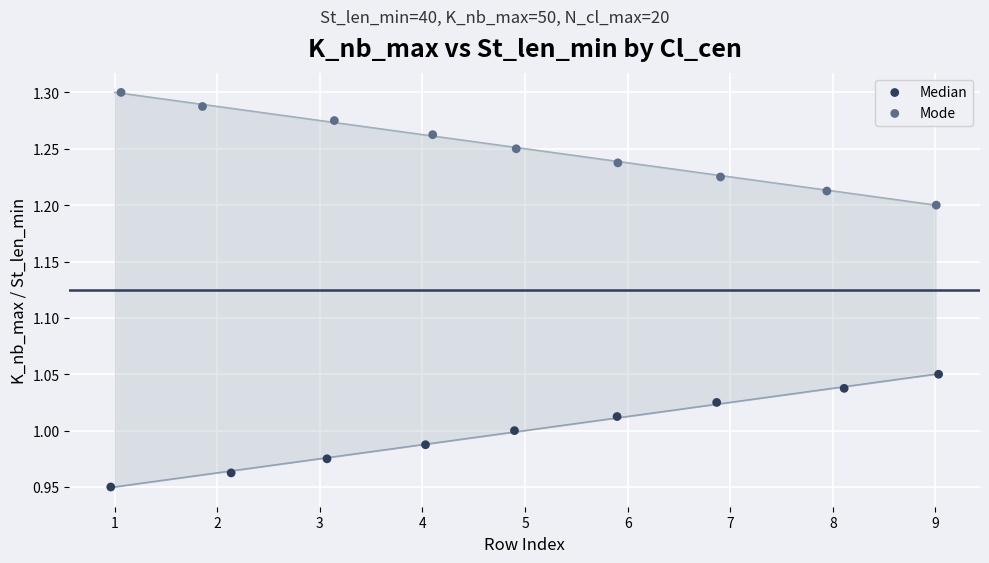

Which series contains the lowest Y value?

Median